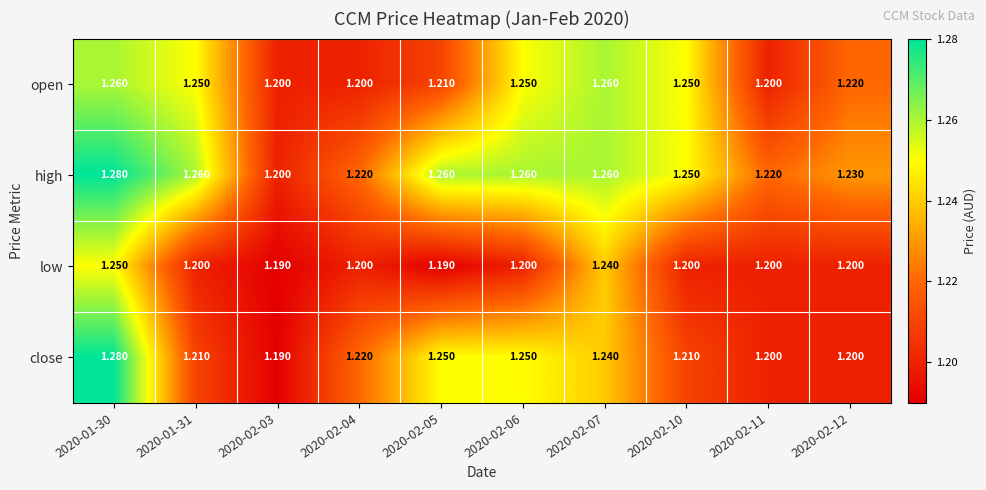

Which series changed the most between 2020-02-04 and 2020-02-07?

open